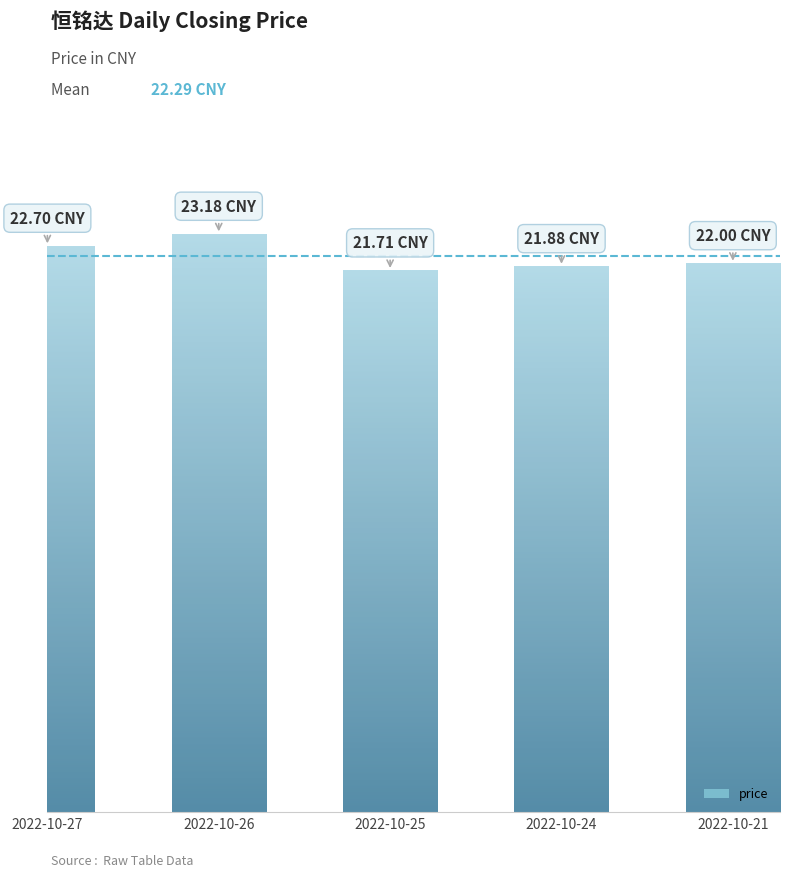

What is the sum of the values at 2022-10-24 and 2022-10-25?

43.6